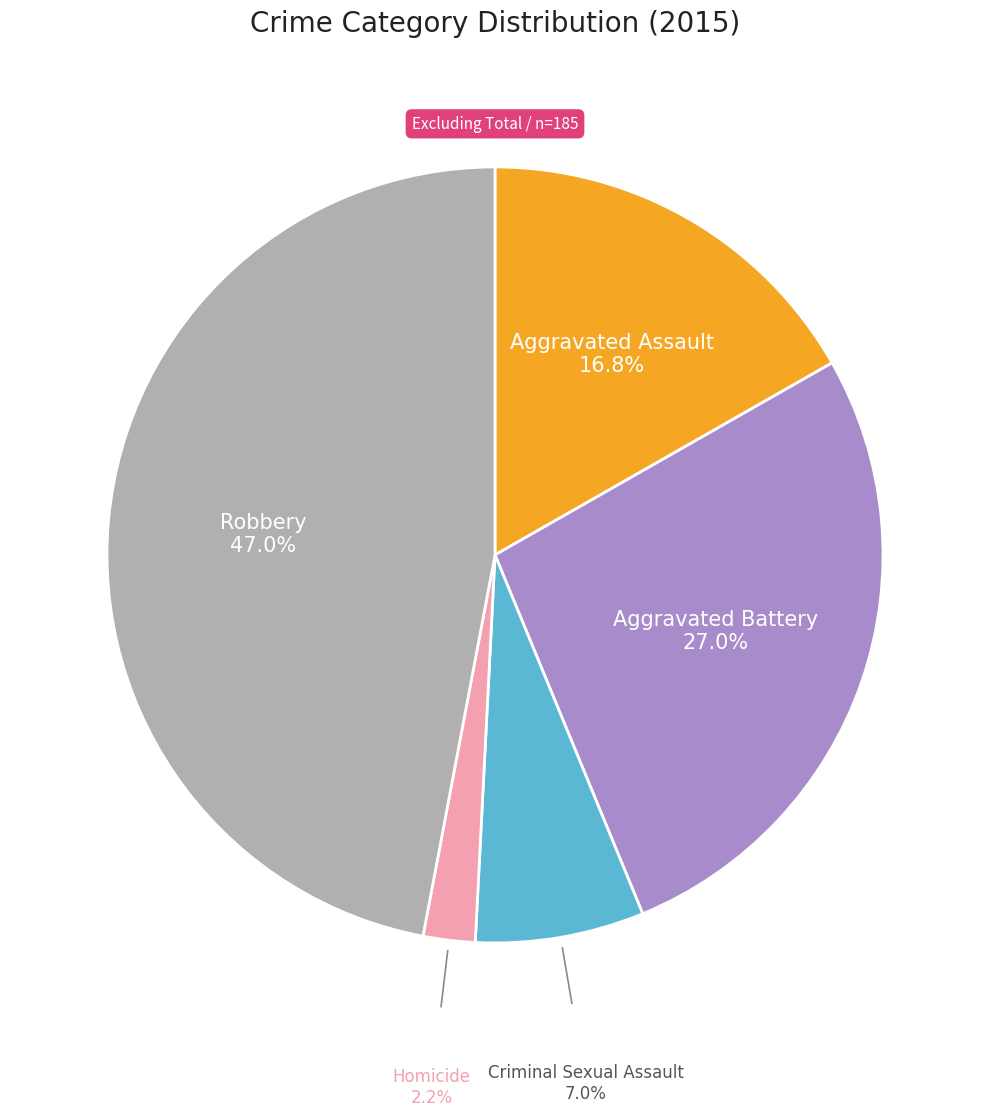

Count the number of slices in the pie.

5